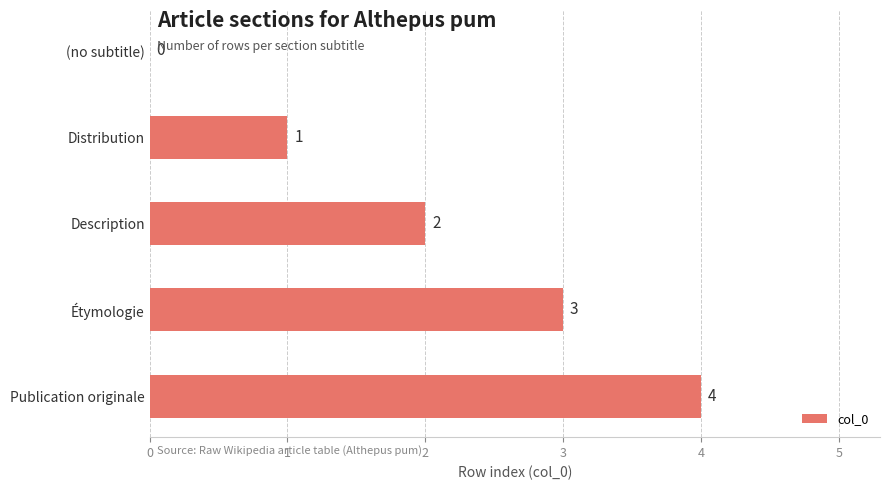

What is the change in value from Description to Publication originale?

+2